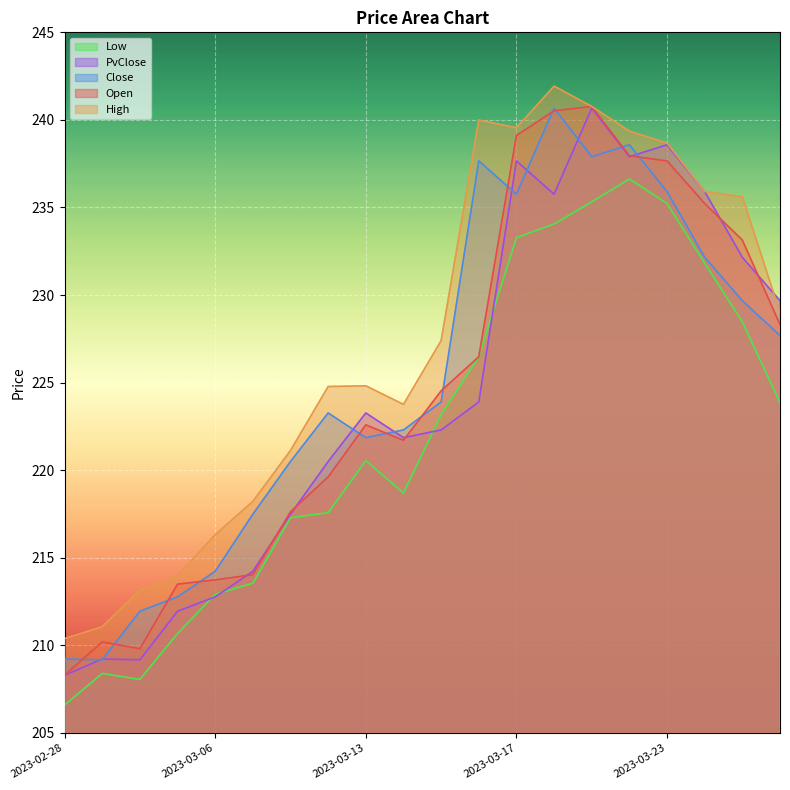

Reading left to right, extract all data points from this chart.

Open: 2023-02-28=208.3	2023-03-01=210.2	2023-03-02=209.8	2023-03-03=213.5	2023-03-06=213.7	2023-03-08=214.0	2023-03-09=217.6	2023-03-10=219.6	2023-03-13=222.6	2023-03-14=221.7	2023-03-15=224.5	2023-03-16=226.5	2023-03-17=239.1	2023-03-20=240.5	2023-03-21=240.8	2023-03-22=237.9	2023-03-23=237.7	2023-03-24=235.2	2023-03-27=233.1	2023-03-28=228.3
High: 2023-02-28=210.4	2023-03-01=211.1	2023-03-02=213.2	2023-03-03=214.0	2023-03-06=216.3	2023-03-08=218.2	2023-03-09=221.1	2023-03-10=224.8	2023-03-13=224.8	2023-03-14=223.8	2023-03-15=227.4	2023-03-16=240.0	2023-03-17=239.6	2023-03-20=241.9	2023-03-21=240.8	2023-03-22=239.4	2023-03-23=238.7	2023-03-24=235.9	2023-03-27=235.6	2023-03-28=229.0
Low: 2023-02-28=206.6	2023-03-01=208.4	2023-03-02=208.1	2023-03-03=210.7	2023-03-06=212.9	2023-03-08=213.6	2023-03-09=217.3	2023-03-10=217.6	2023-03-13=220.6	2023-03-14=218.7	2023-03-15=223.2	2023-03-16=226.5	2023-03-17=233.3	2023-03-20=234.1	2023-03-21=235.3	2023-03-22=236.6	2023-03-23=235.2	2023-03-24=231.8	2023-03-27=228.5	2023-03-28=223.8
Close: 2023-02-28=209.2	2023-03-01=209.2	2023-03-02=211.9	2023-03-03=212.8	2023-03-06=214.2	2023-03-08=217.5	2023-03-09=220.5	2023-03-10=223.3	2023-03-13=221.9	2023-03-14=222.3	2023-03-15=223.9	2023-03-16=237.7	2023-03-17=235.8	2023-03-20=240.7	2023-03-21=237.9	2023-03-22=238.6	2023-03-23=235.9	2023-03-24=232.2	2023-03-27=229.7	2023-03-28=227.7
PvClose: 2023-02-28=208.3	2023-03-01=209.2	2023-03-02=209.2	2023-03-03=211.9	2023-03-06=212.8	2023-03-08=214.2	2023-03-09=217.5	2023-03-10=220.5	2023-03-13=223.3	2023-03-14=221.9	2023-03-15=222.3	2023-03-16=223.9	2023-03-17=237.7	2023-03-20=235.8	2023-03-21=240.7	2023-03-22=237.9	2023-03-23=238.6	2023-03-24=235.9	2023-03-27=232.2	2023-03-28=229.7